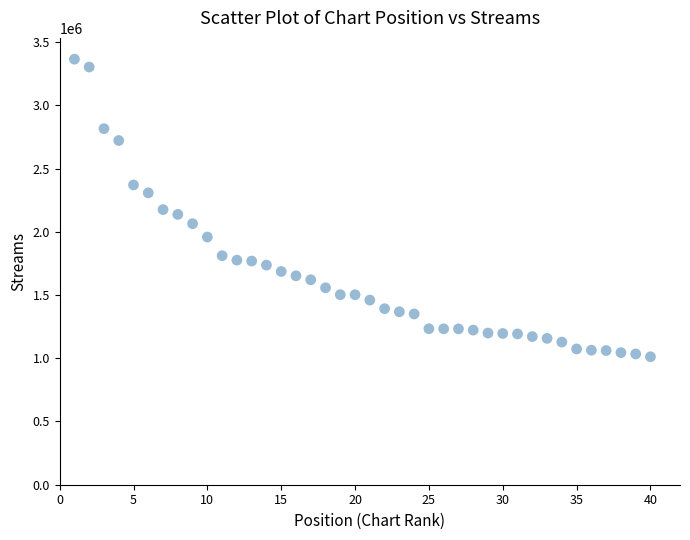

What is the range of X values (max minus min)?

39